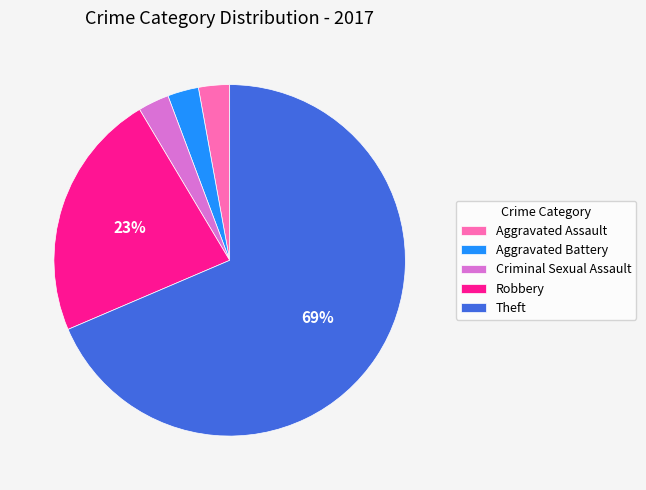

To the nearest percent, what portion does Aggravated Assault represent?

3%